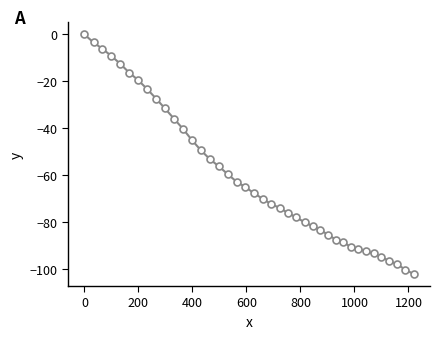

Does the chart display data point markers on the line(s)?

Yes